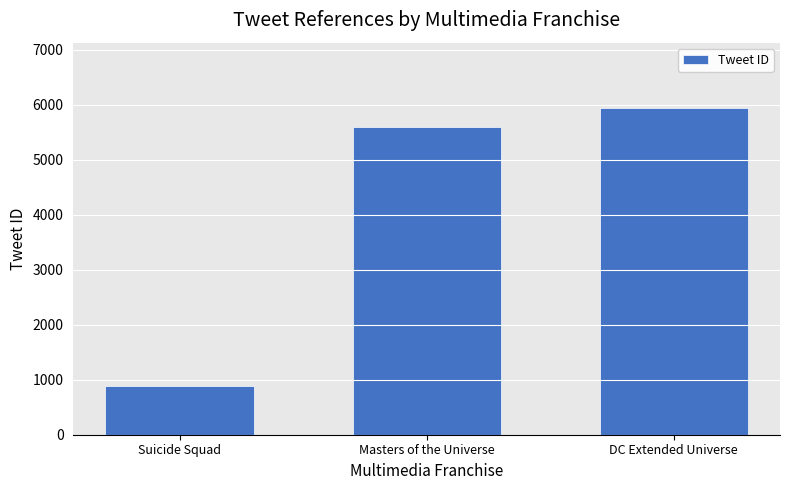

What is the average value?

4140